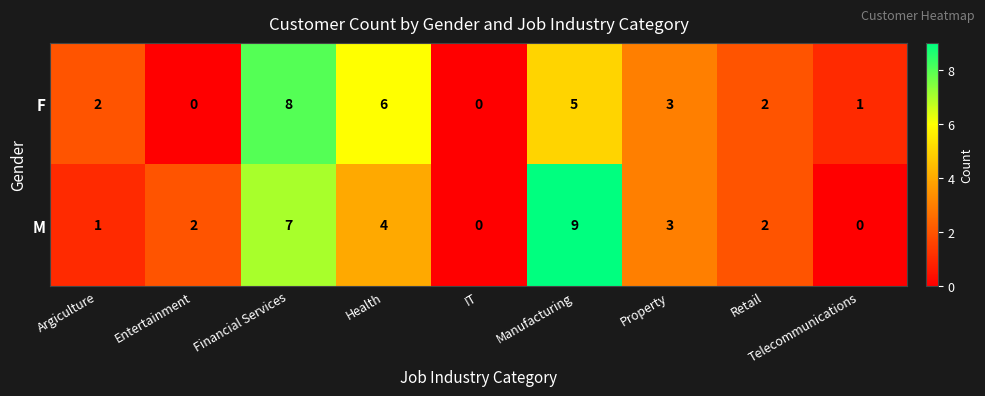

What is the spread (max minus min) of values at Argiculture?

1